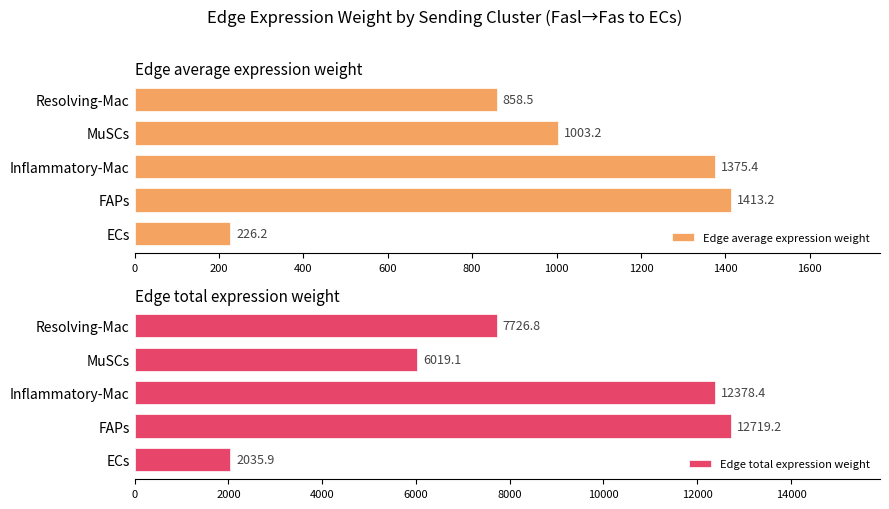

At which label is Edge total expression weight closest to 7377?

Resolving-Mac